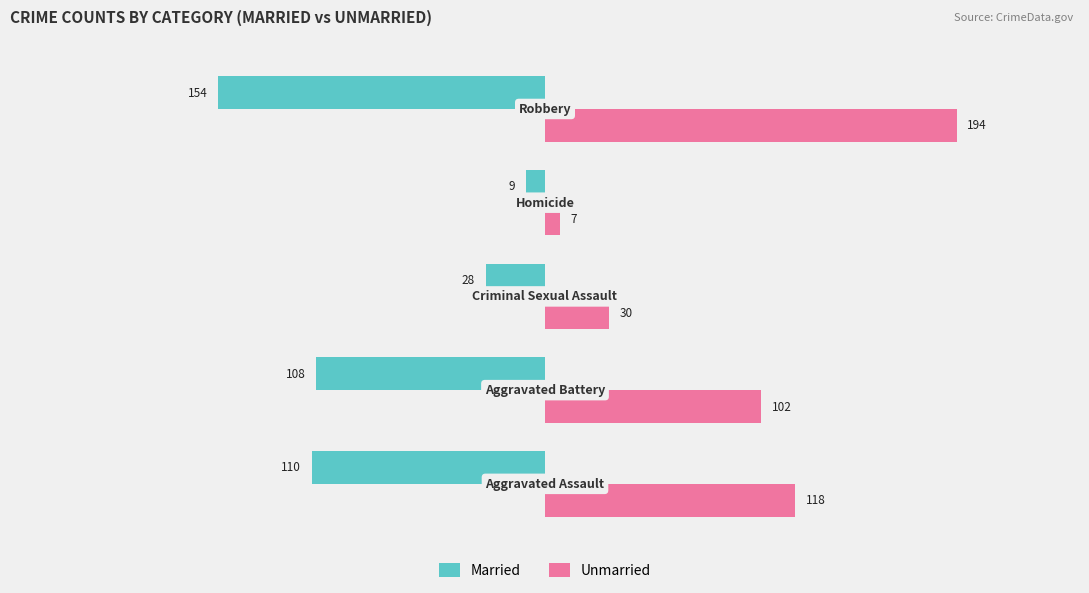

What is the difference between the maximum and minimum values in the Married series?

145